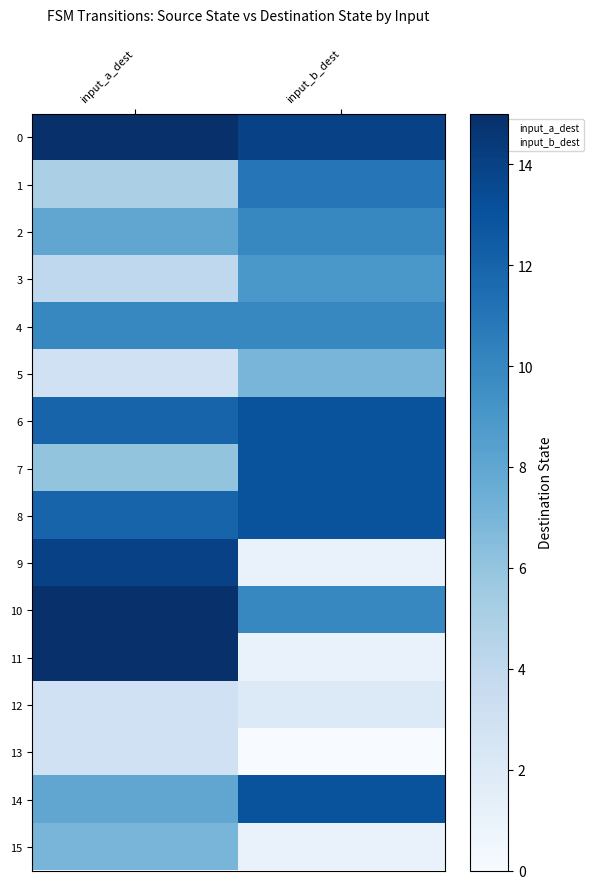

What is the spread (max minus min) of values at input_b_dest?

14